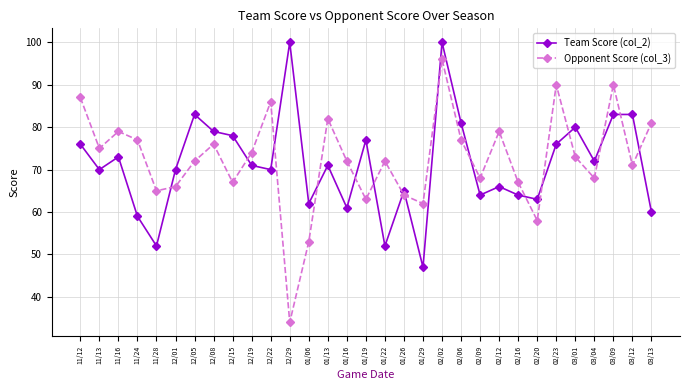

Which series has the largest total across all categories?

Opponent Score (col_3)